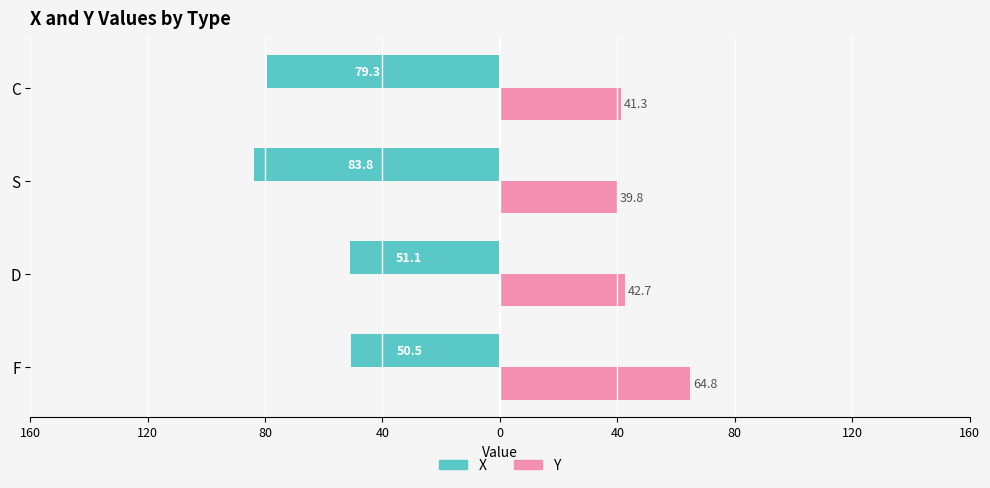

Reading right to left, what are all the values shown in this chart?

X: -79.3	-83.8	-51.1	-50.5
Y: 41.3	39.8	42.7	64.8